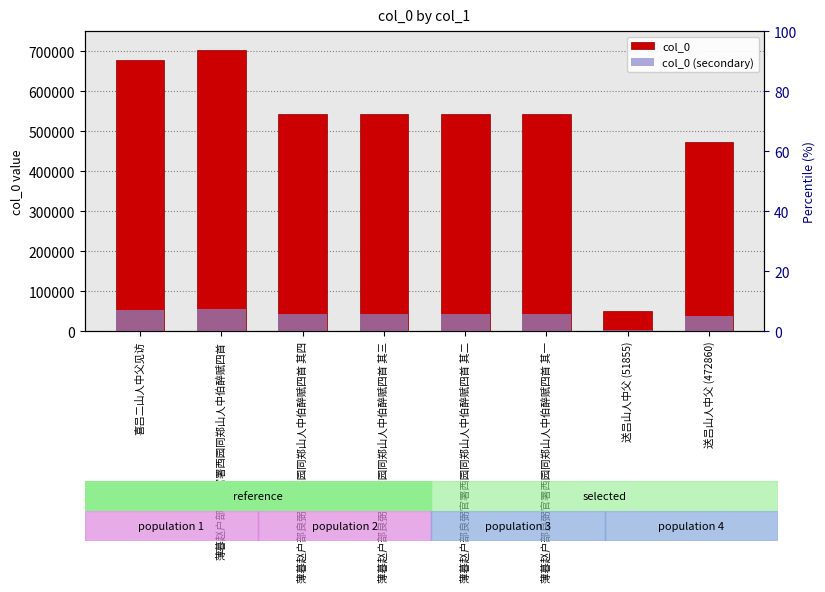

Rank the series at 薄暮赵户部良弼官署西园同郑山人中伯醉赋四首 其四 from highest to lowest value.

col_0, col_0 (secondary)